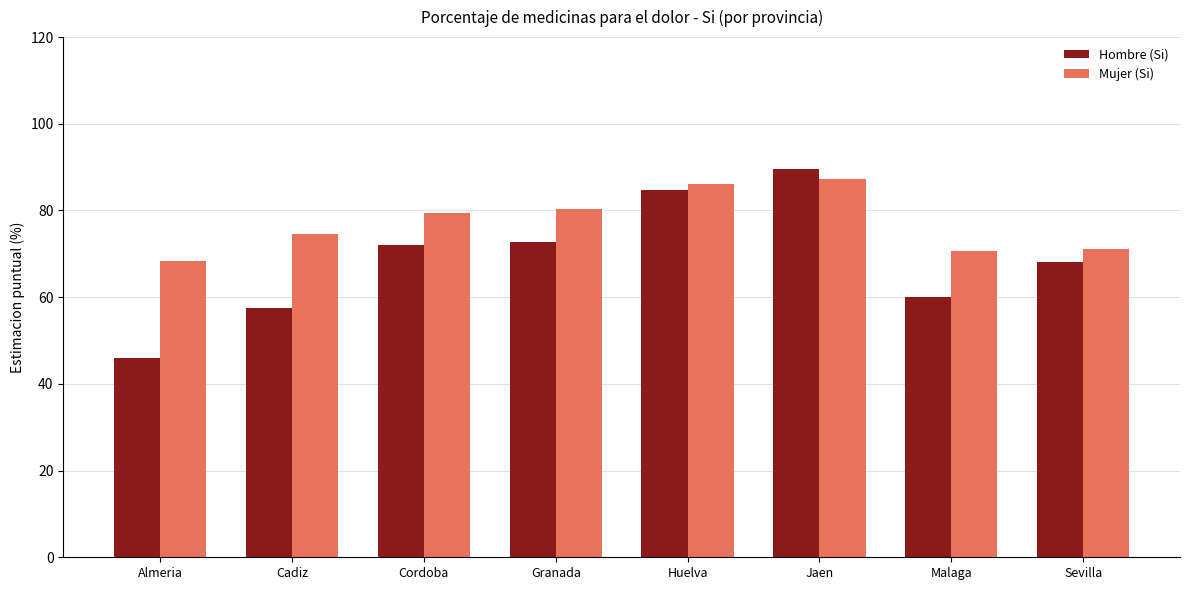

Is the value of Mujer (Si) at Cadiz greater than the value of Hombre (Si) at Malaga?

Yes